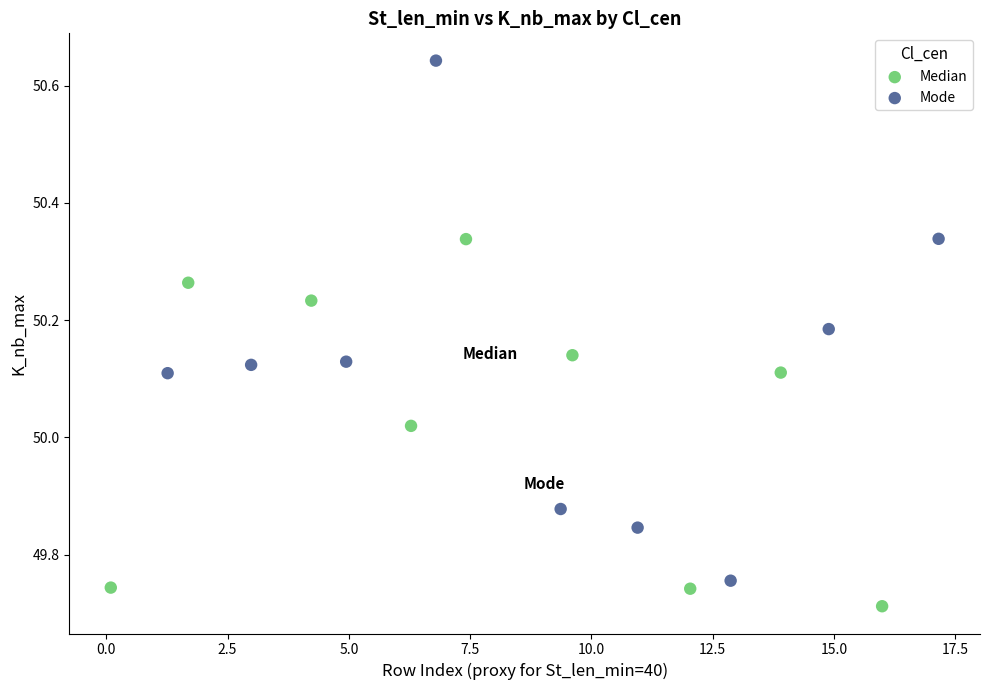

Which series has the largest Y range (max minus min)?

Mode